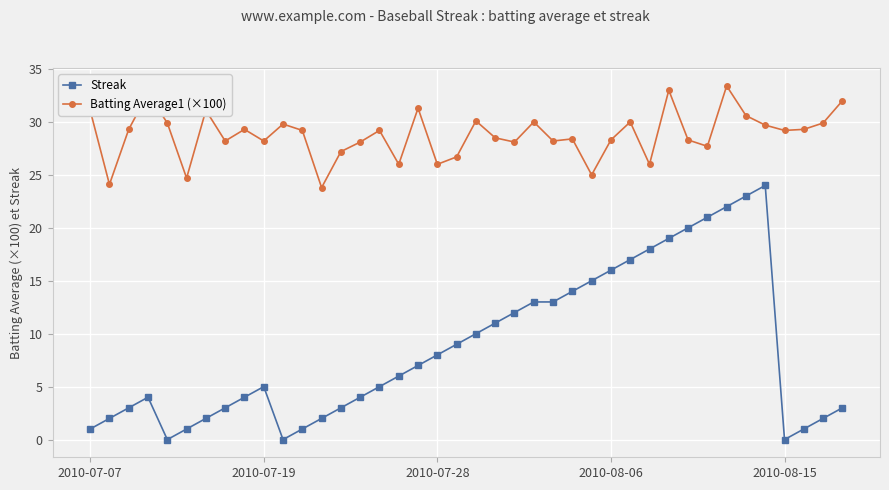

True or false: Batting Average1 (×100) and Streak cross at least once.

False